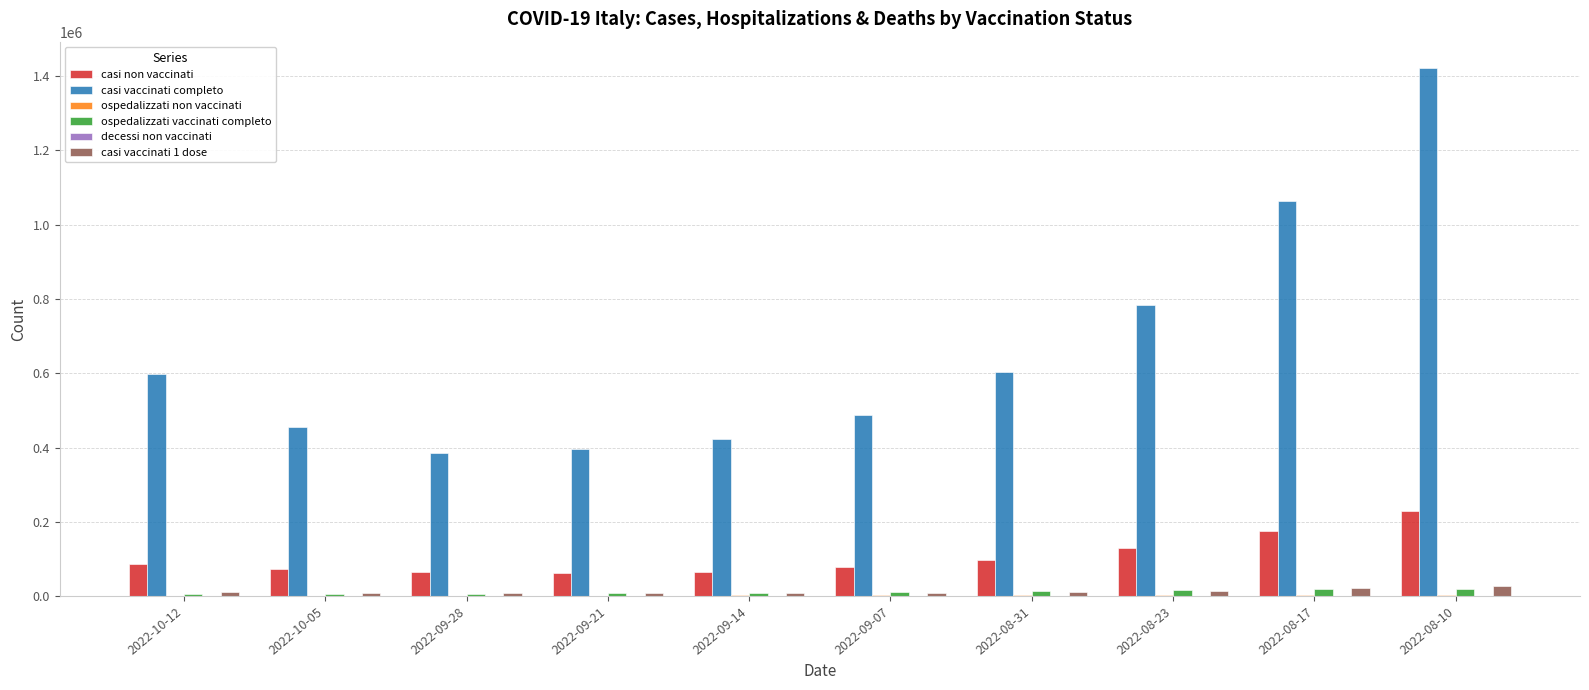

Are the bars grouped side by side (vs. stacked)?

Yes